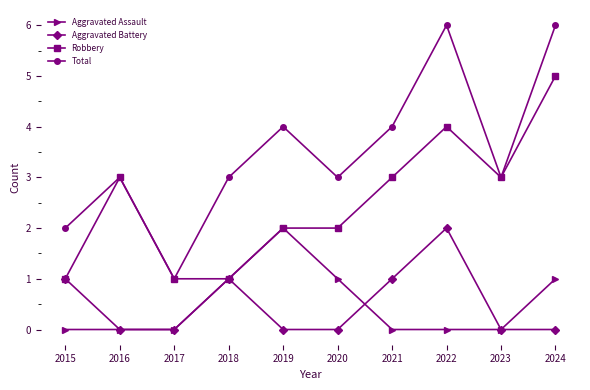

Does the chart have visible grid lines?

No